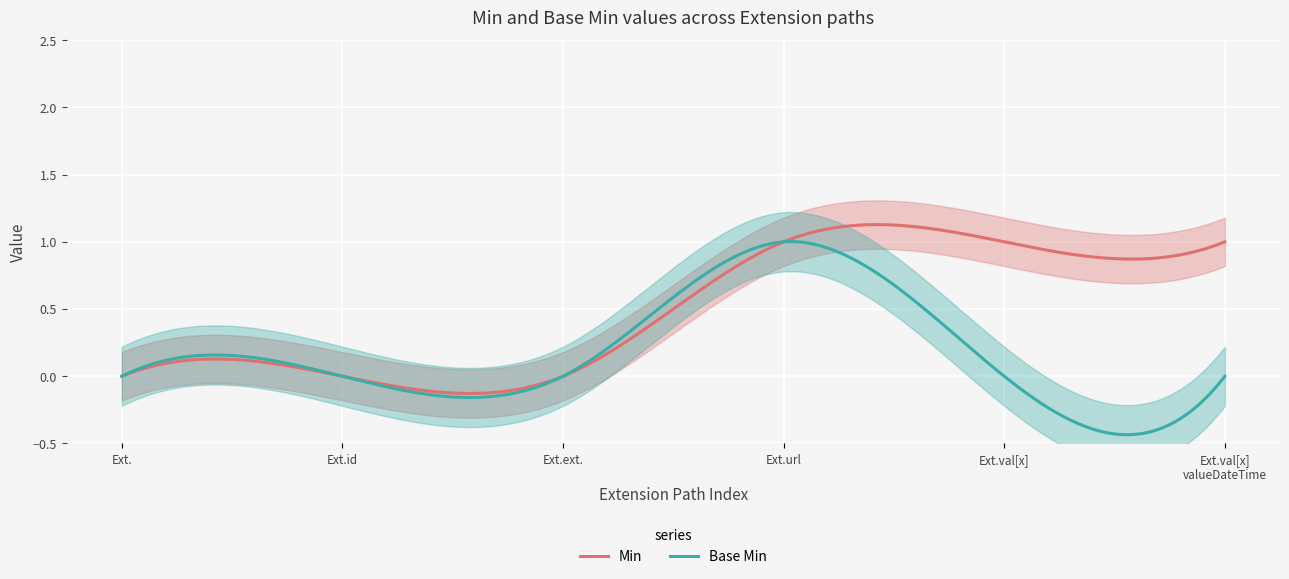

Which has a higher value, Extension.id or Extension.value[x] valueDateTime?

Extension.value[x] valueDateTime